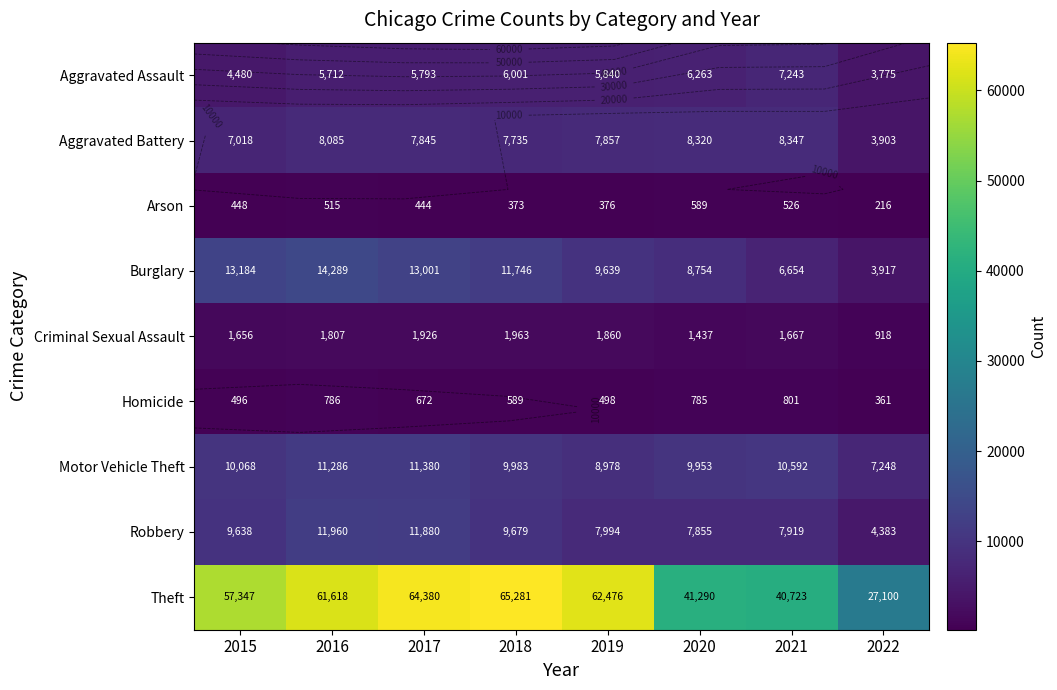

At how many categories does at least one series exceed 49440?

5